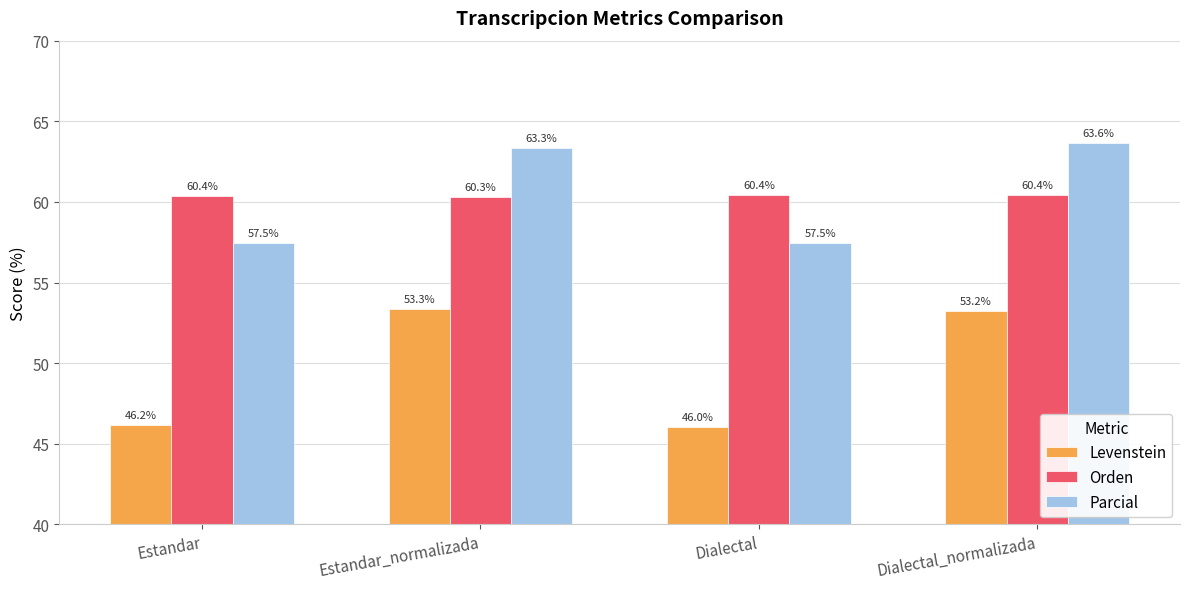

Which series has the largest range (max minus min)?

Levenstein